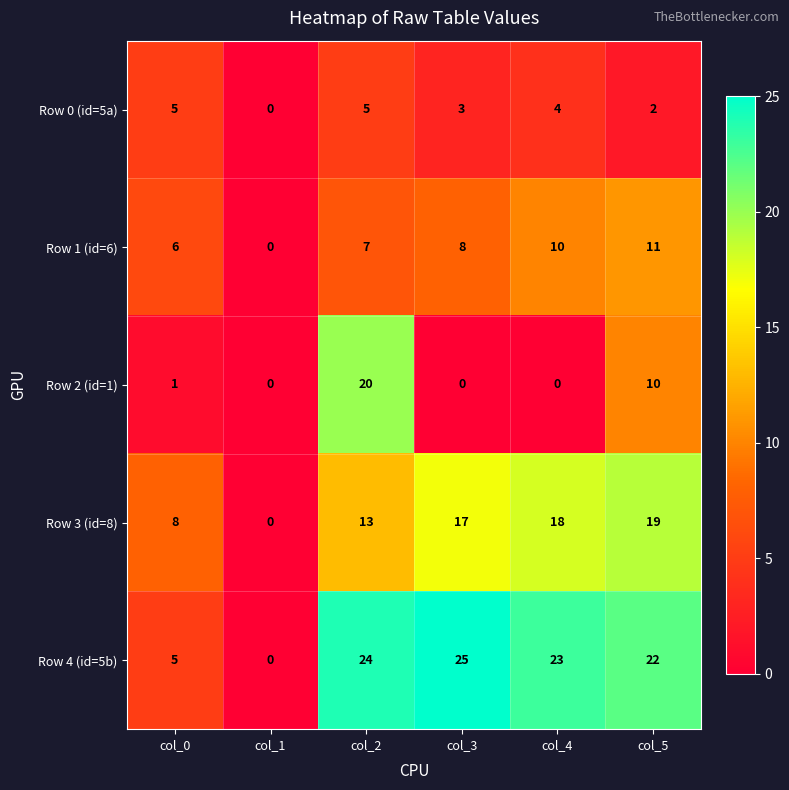

What is the sum of the Row 4 (id=5b) values at col_3 and col_5?

47